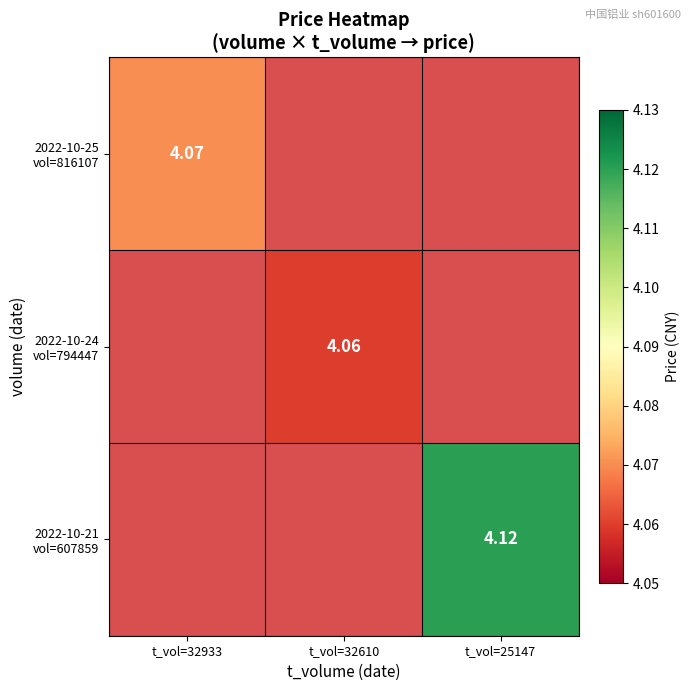

What is the minimum value shown in the chart?

4.1